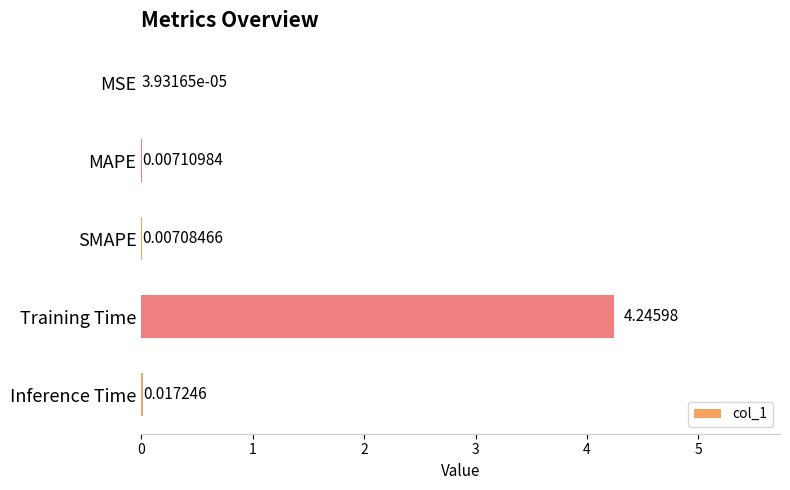

Are the bars grouped side by side (vs. stacked)?

No